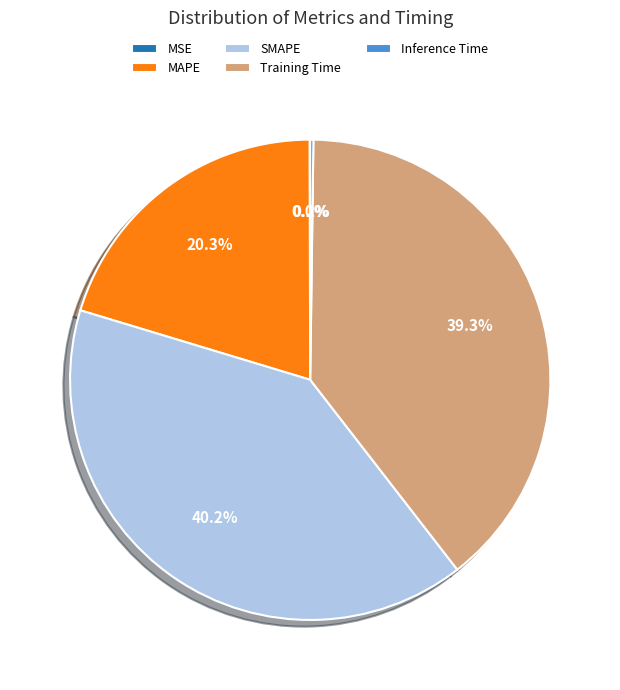

What portion of the pie excludes MAPE?

79.7%